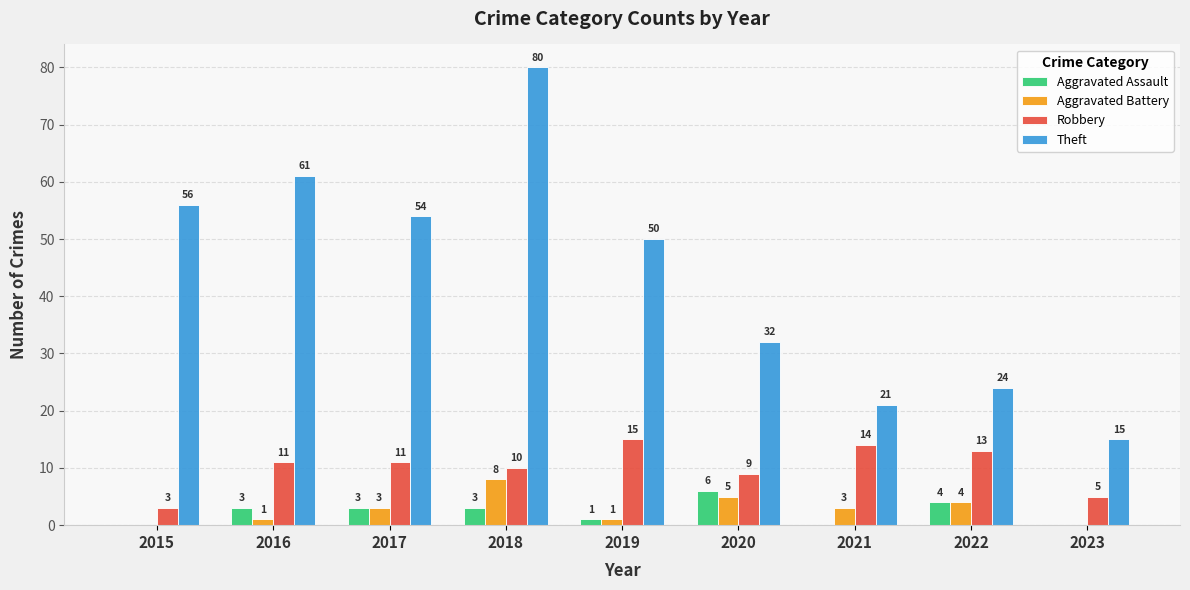

Which series changed the most between 2015 and 2023?

Theft